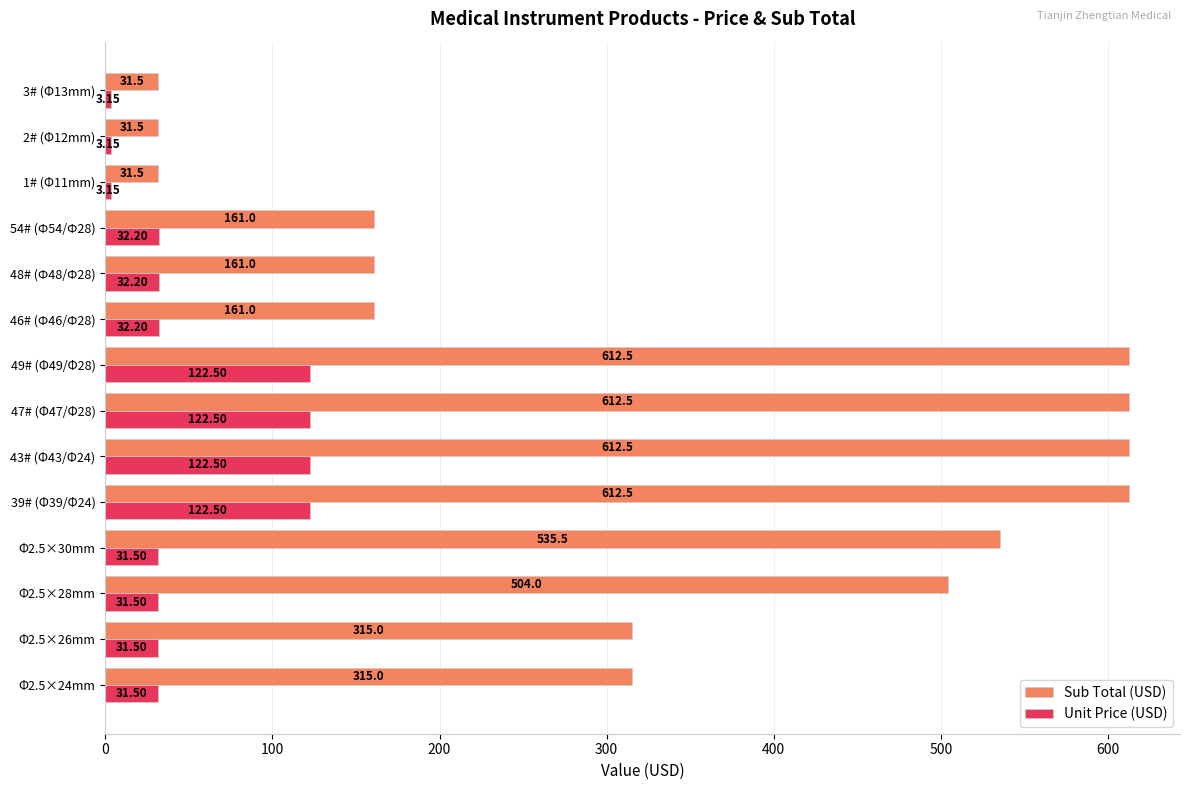

What is the average value of the Unit Price (USD) series?

51.6